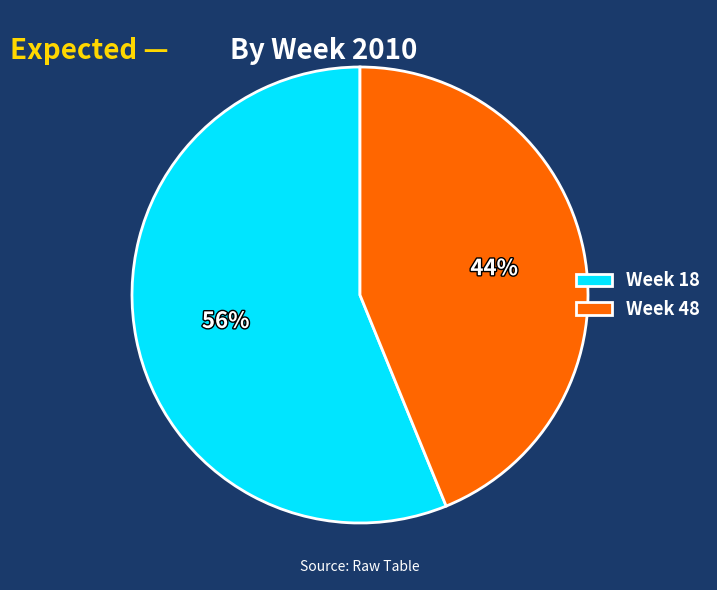

Do Week 48 and Week 18 together represent more than half of the pie?

Yes